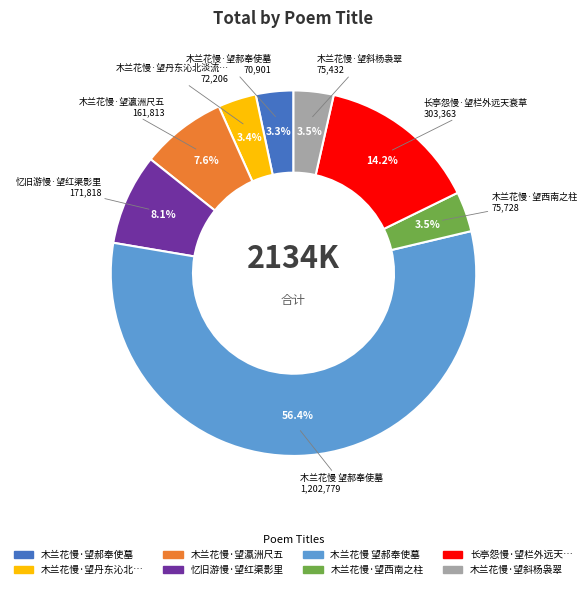

Is there any slice that represents more than half of the pie?

Yes